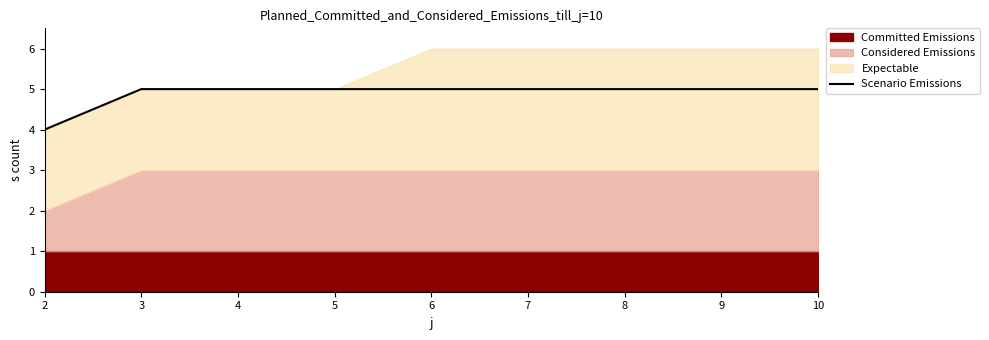

The value of Scenario Emissions at 2 is 4. True or false?

True